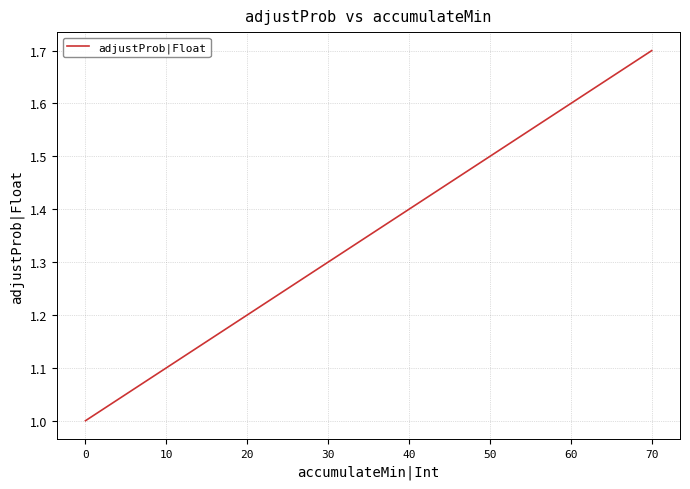

Count the number of categories in the chart.

8